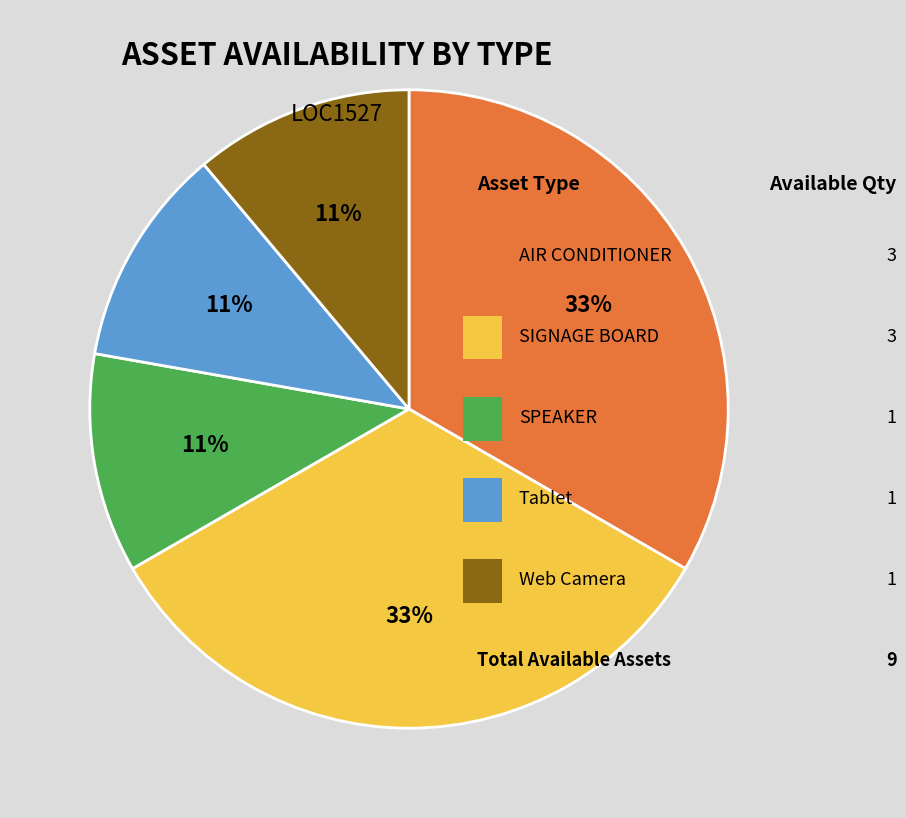

Is there any slice that represents more than half of the pie?

No